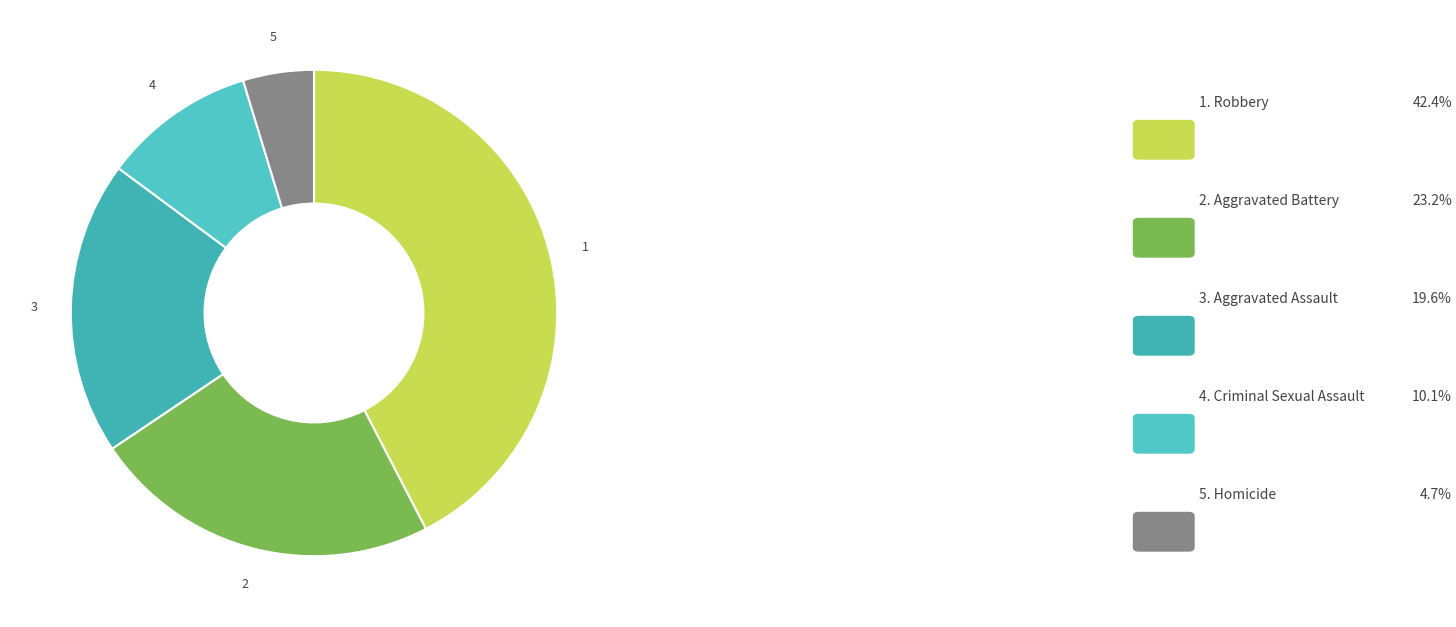

Which category has the smallest portion of the pie?

Homicide